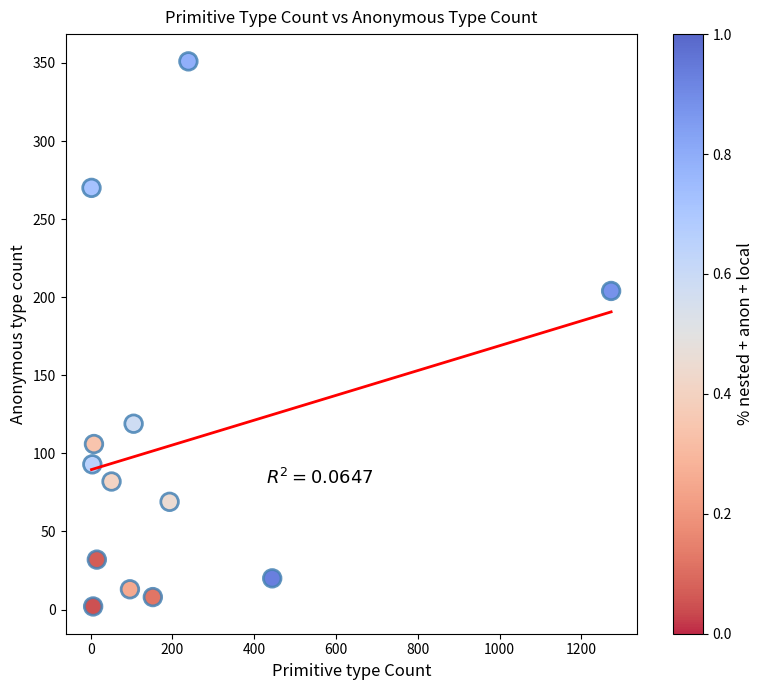

What is the range of X values (max minus min)?

1271